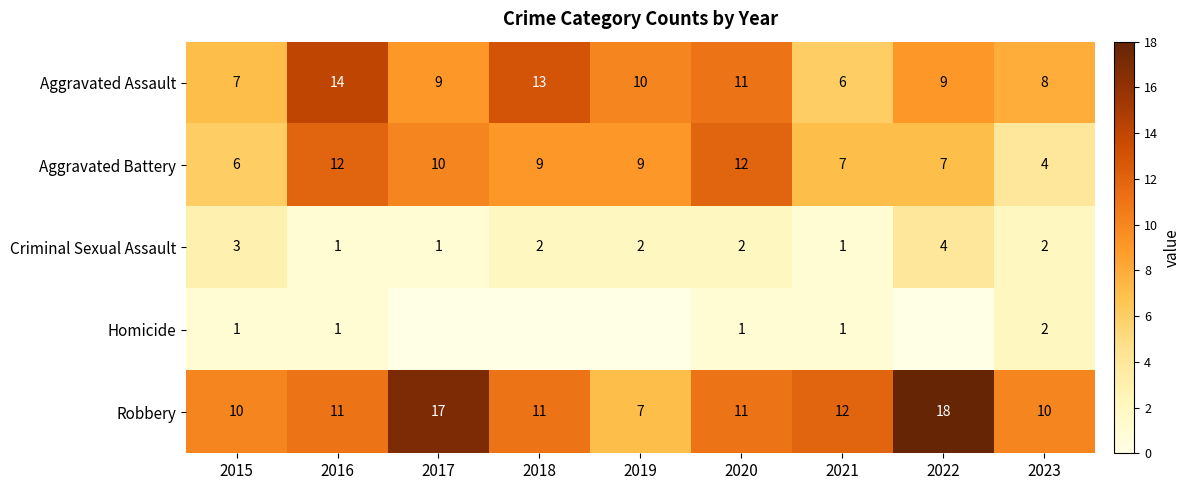

The Robbery series shows 7 at 2022. True or false?

False